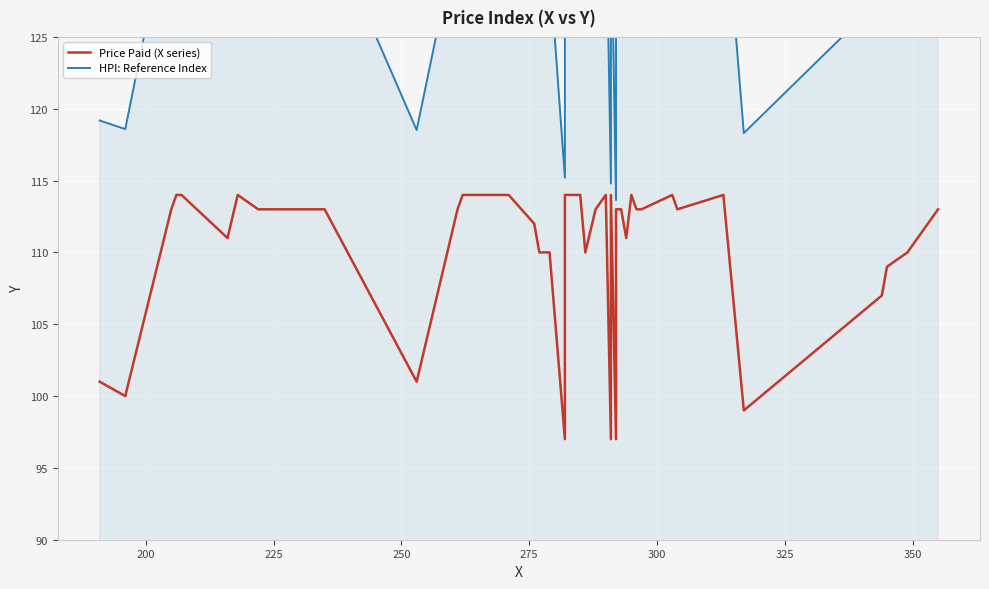

True or false: Price Paid (X series) and HPI: Reference Index intersect in this chart.

False